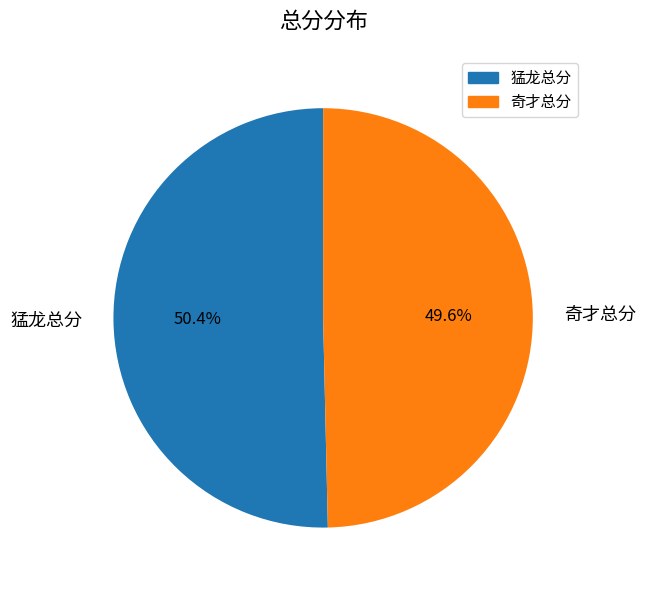

What percentage do 奇才总分 and 猛龙总分 together represent?

100.0%